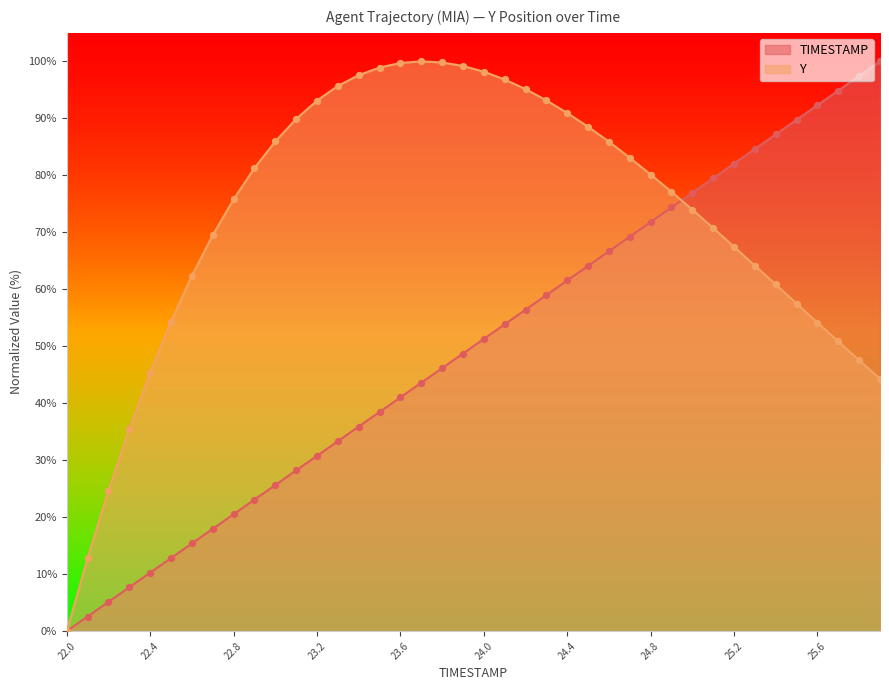

Which series reaches the maximum Y coordinate?

TIMESTAMP